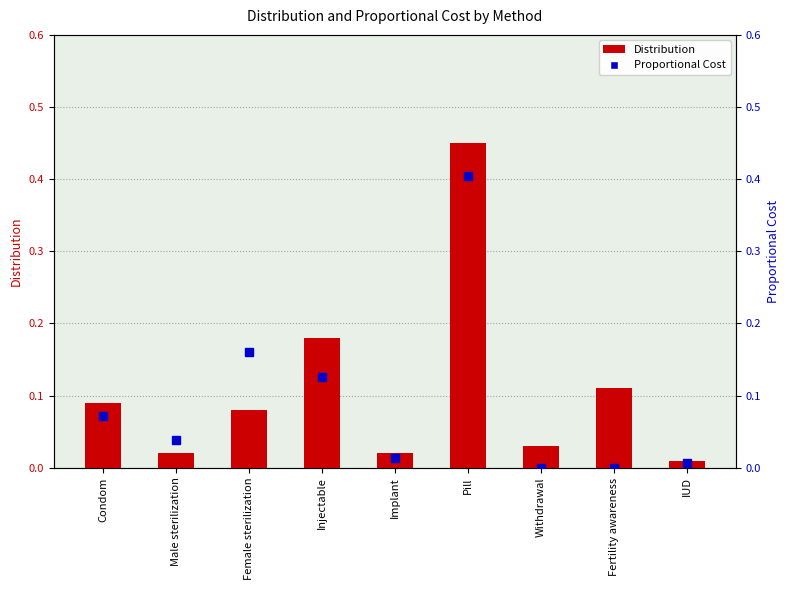

Read the Proportional Cost value at Pill.

0.4